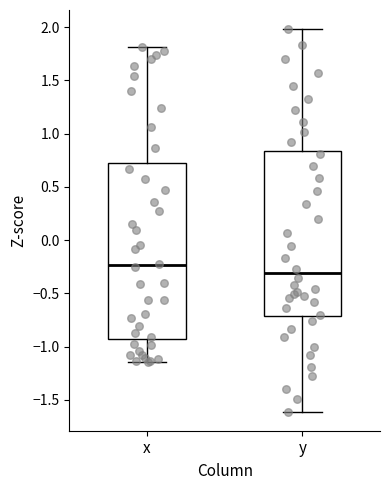

Where is the lower edge of the box for x on the y-axis? The values are not printed on the chart, so give them approximately, as read against the axis.

-0.90